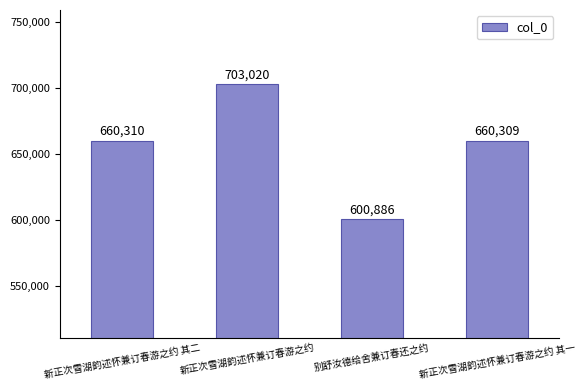

The value at 新正次雪湖韵述怀兼订春游之约 is 397353. True or false?

False